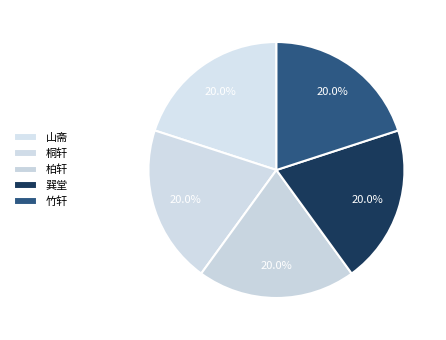

Is there any slice that represents more than half of the pie?

No